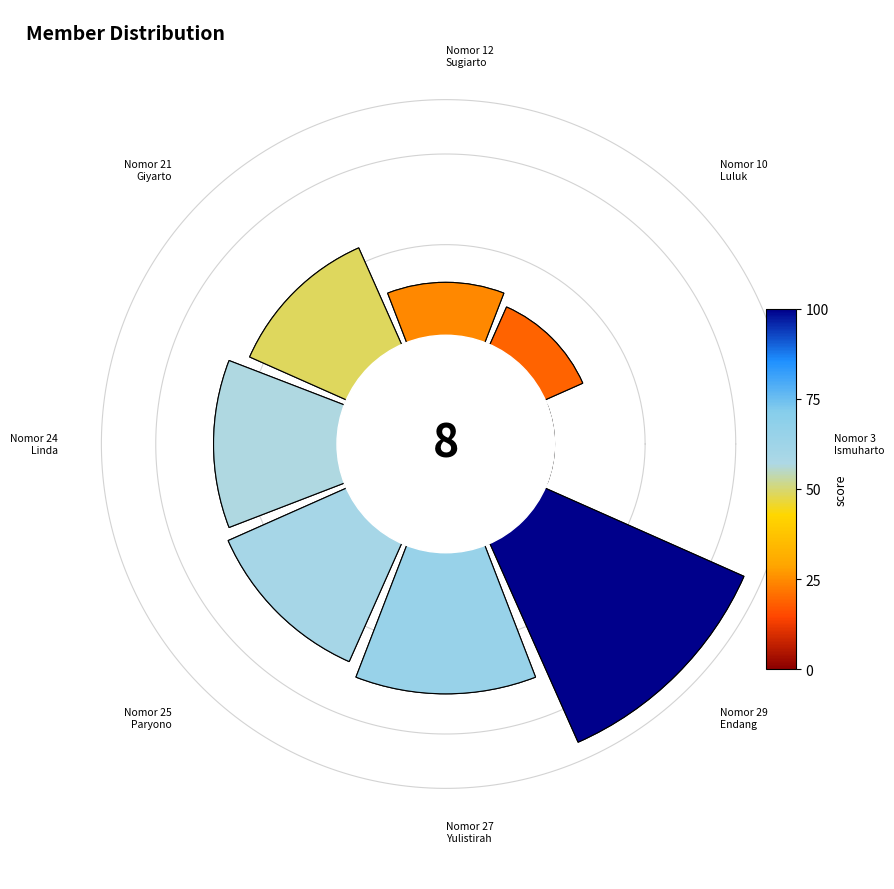

Which category has the biggest portion of the pie?

29